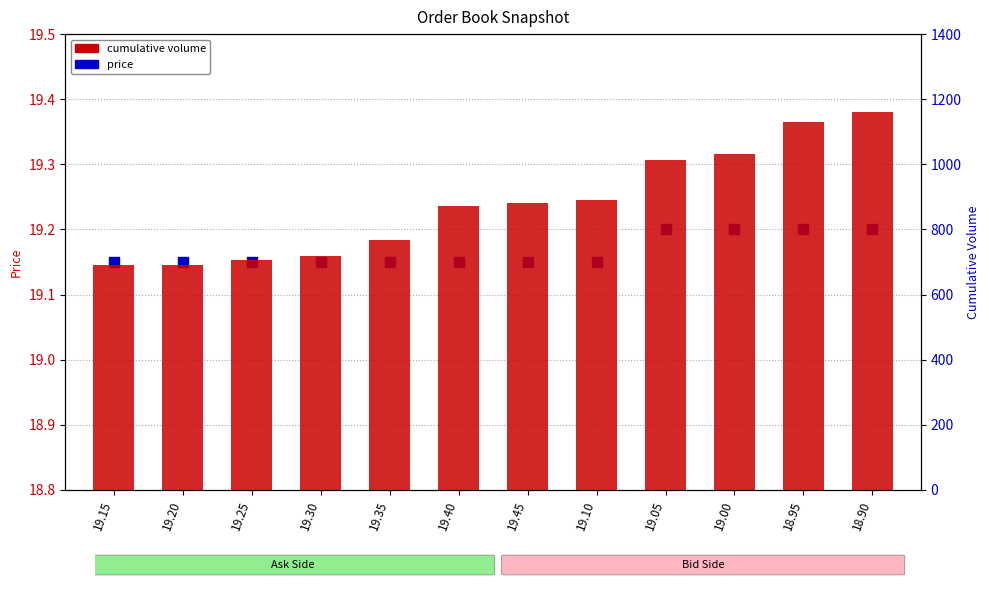

At which category is the sum across all series the highest?

18.90